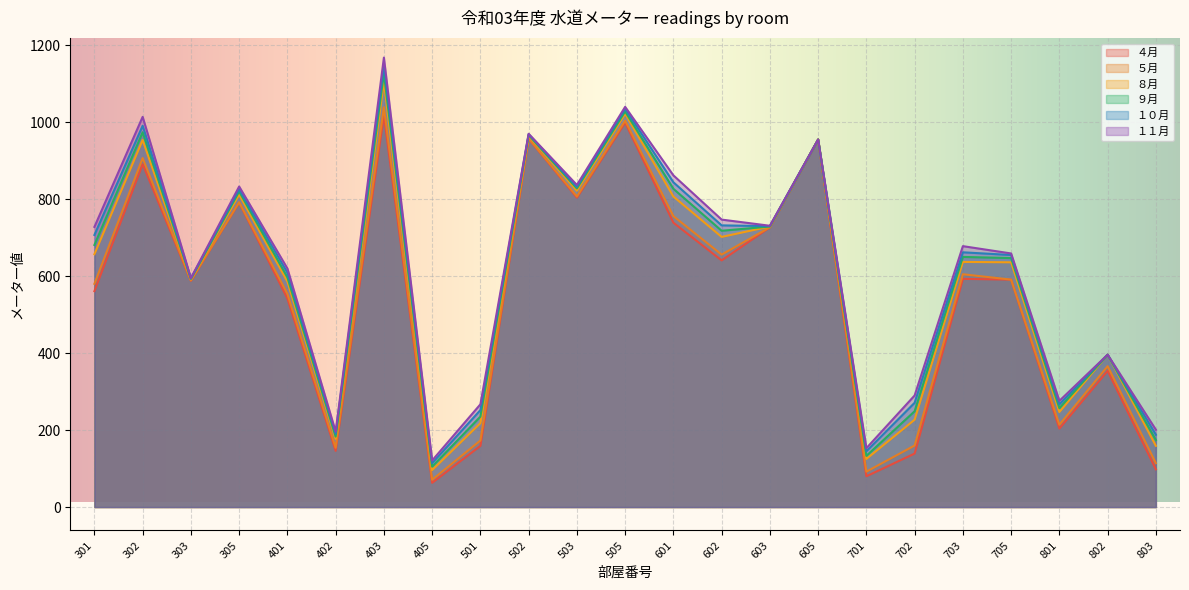

What is the maximum value for ５月?

1039